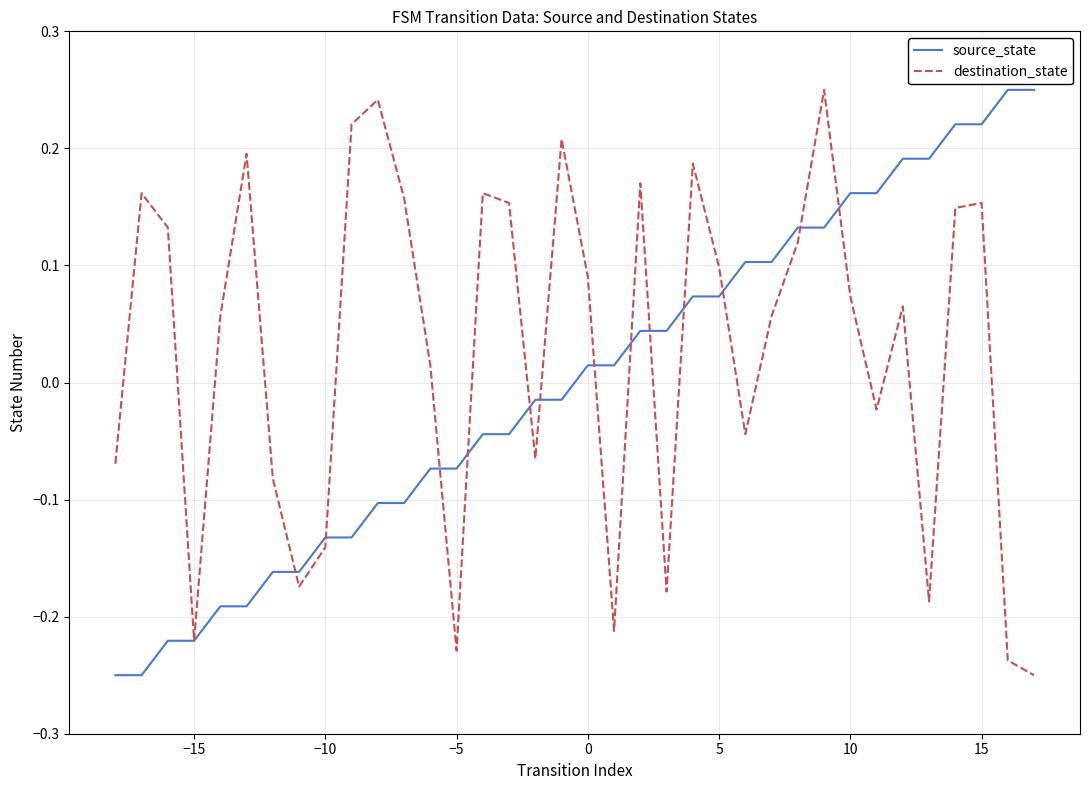

Rank the series by their average value, from lowest to highest.

source_state, destination_state